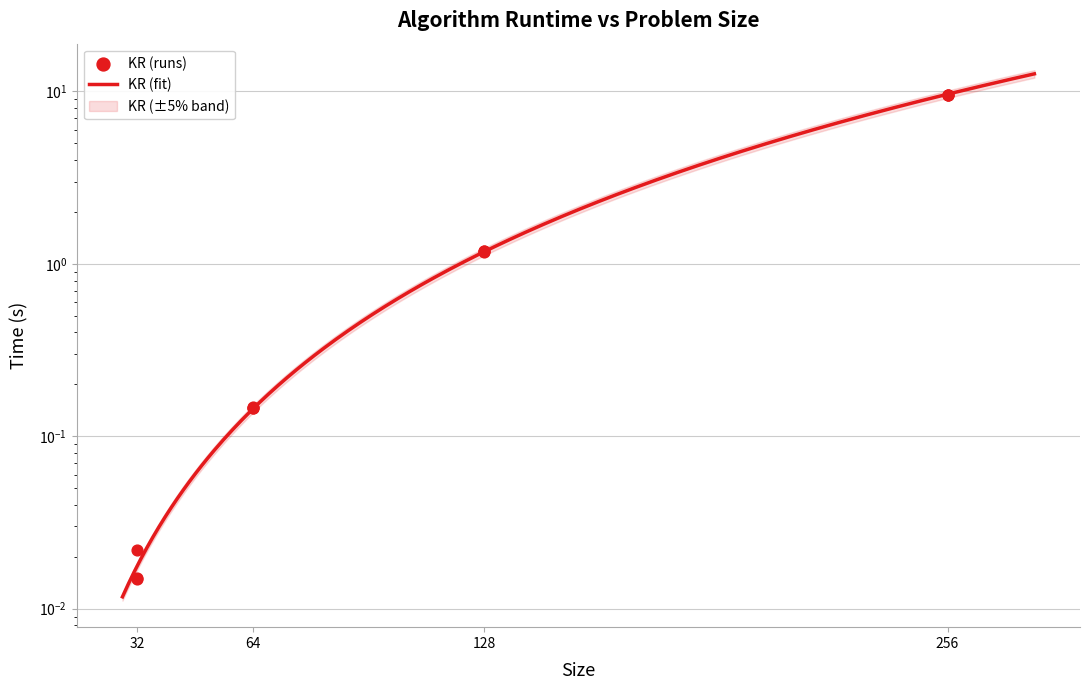

What is the change in value from 128 to 256?

+8.3